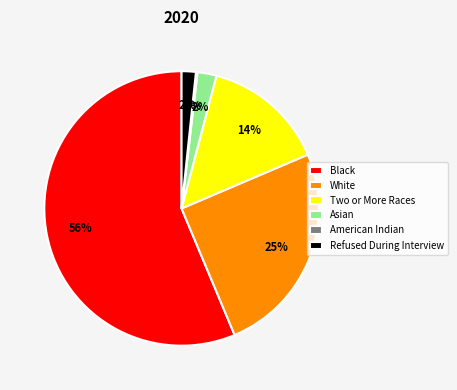

Which slice represents more than half of the pie?

Black